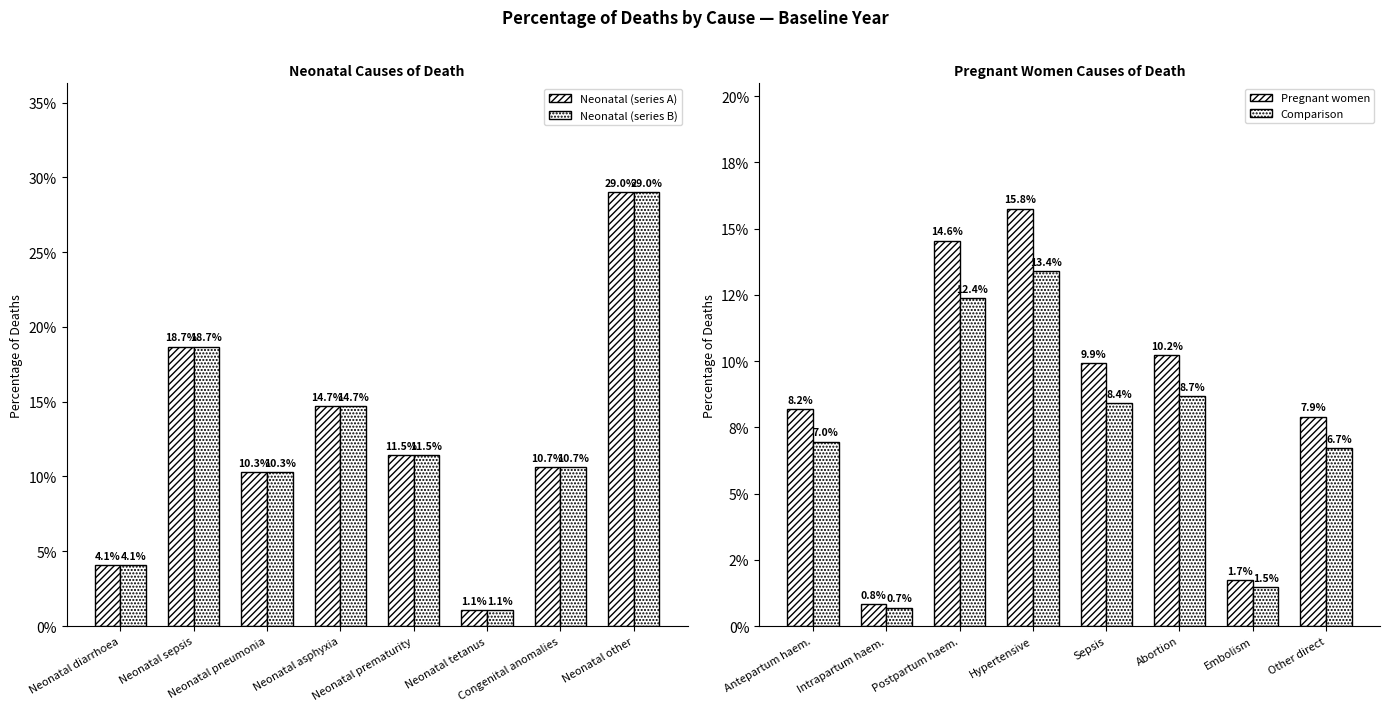

Where is Neonatal (series B) nearest to the value 0?

Neonatal tetanus